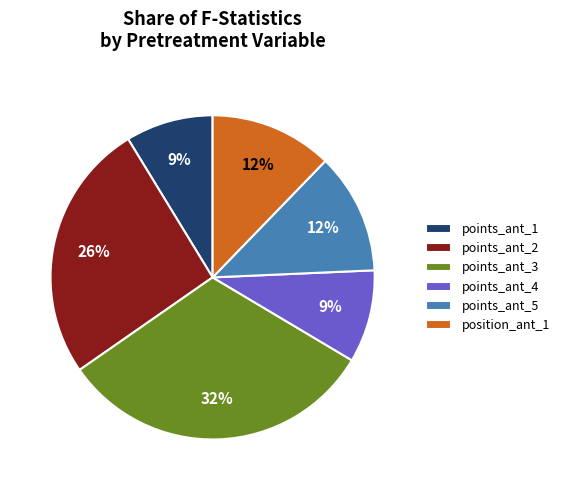

To the nearest percent, what percentage of the pie is position_ant_1?

12%